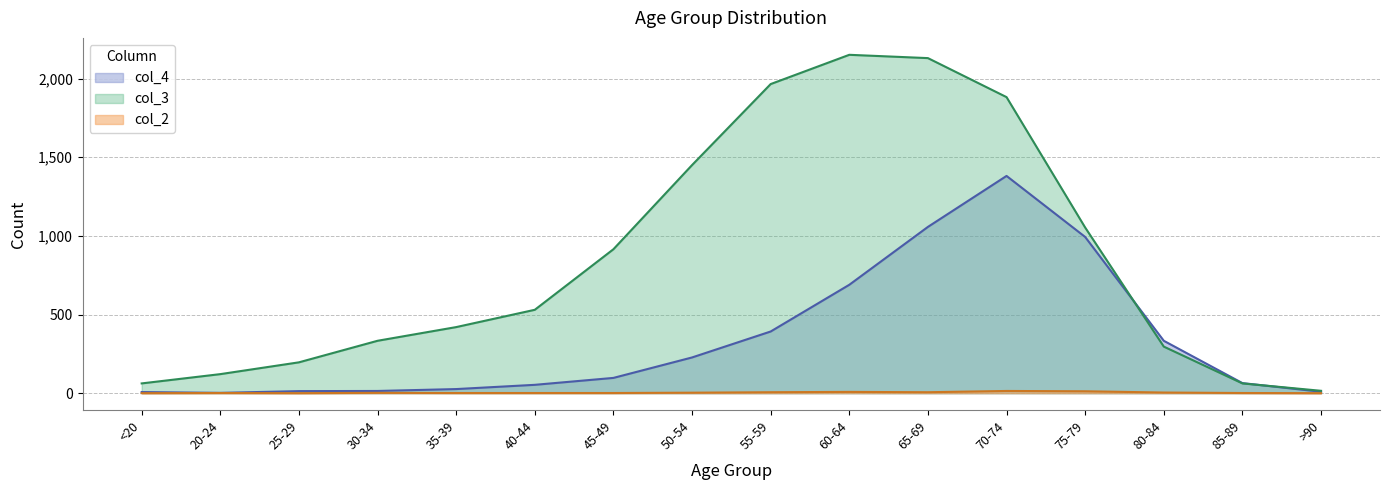

What is the minimum value for col_4?

2